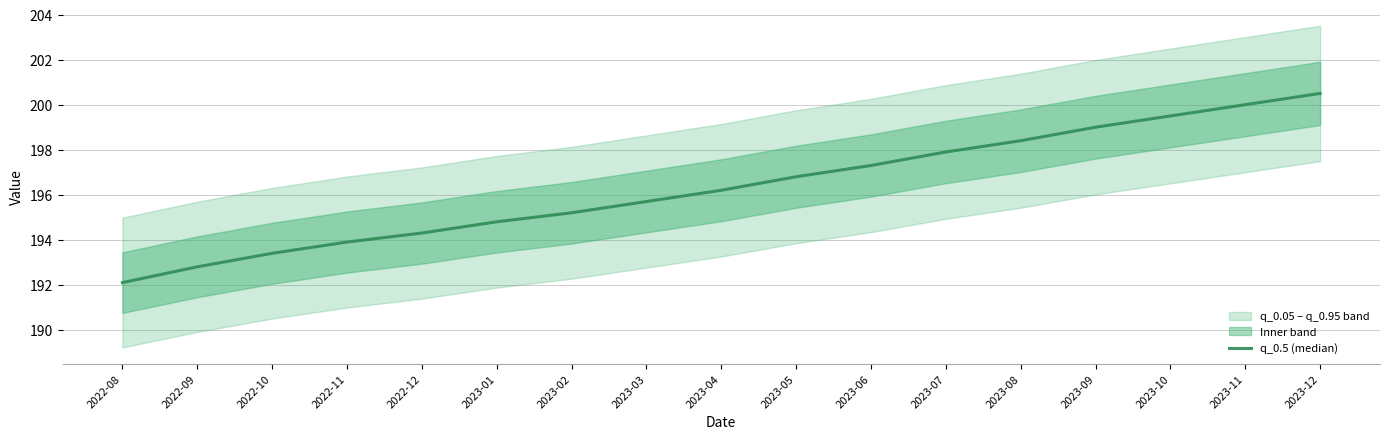

How many categories are shown in the chart?

17